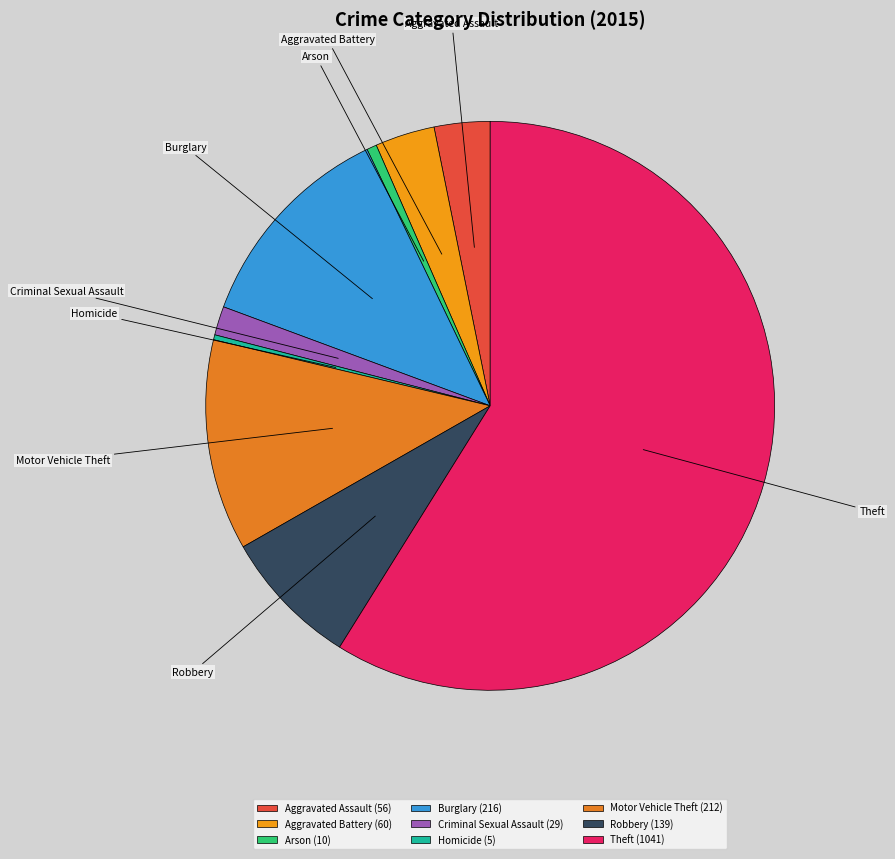

Count the number of slices in the pie.

9